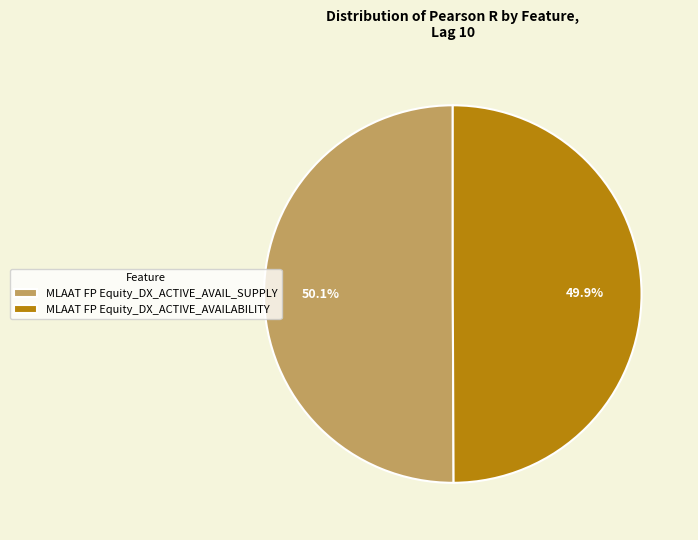

How many segments does this pie chart have?

2